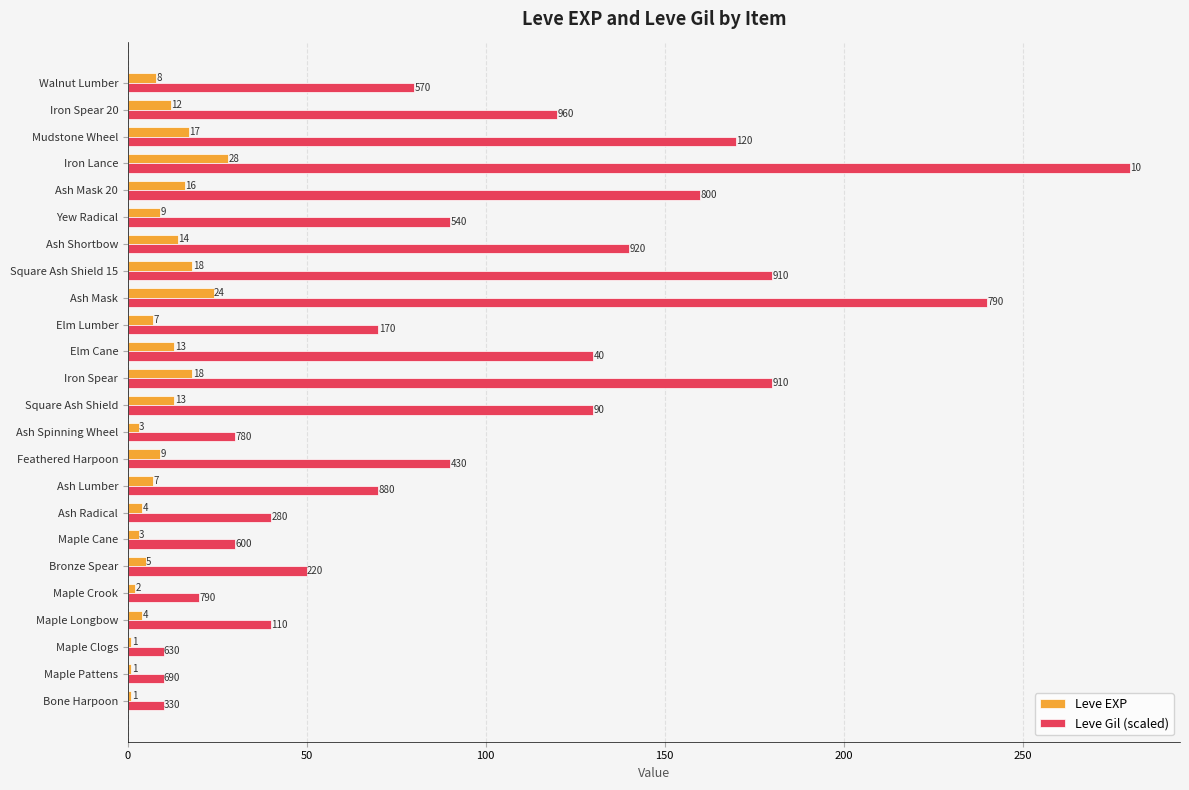

What are all the series names shown in the legend?

Leve EXP, Leve Gil (scaled)